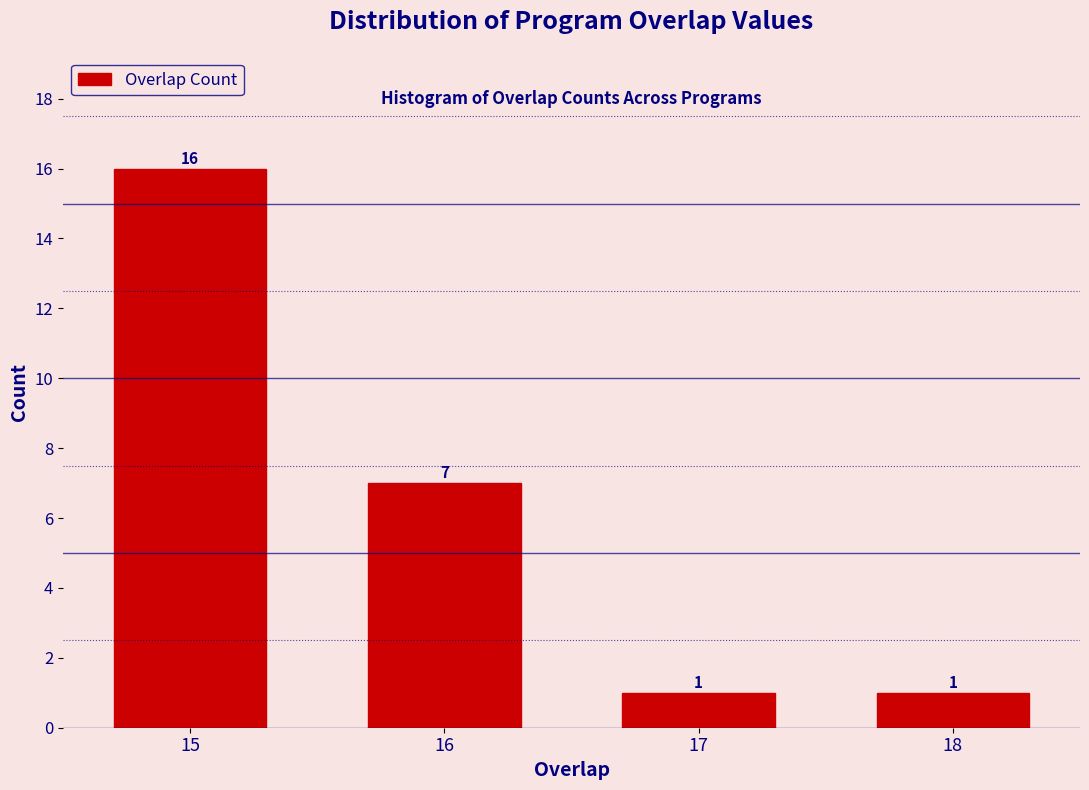

Reading left to right, what are all the values shown in this chart?

16	7	1	1